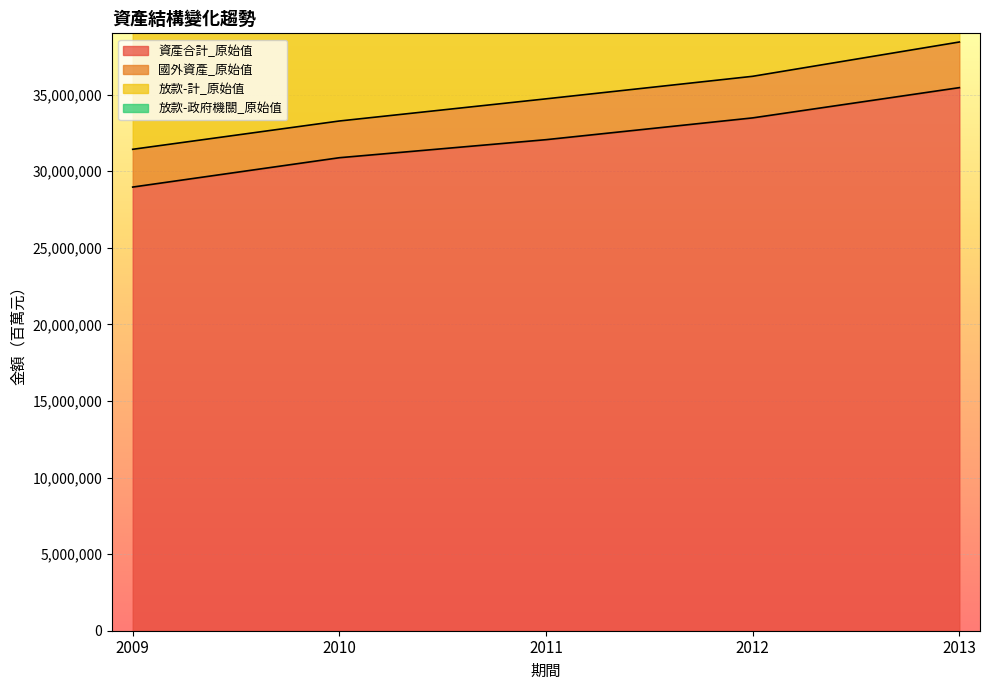

What is the minimum value for 資產合計_原始值?

28963755